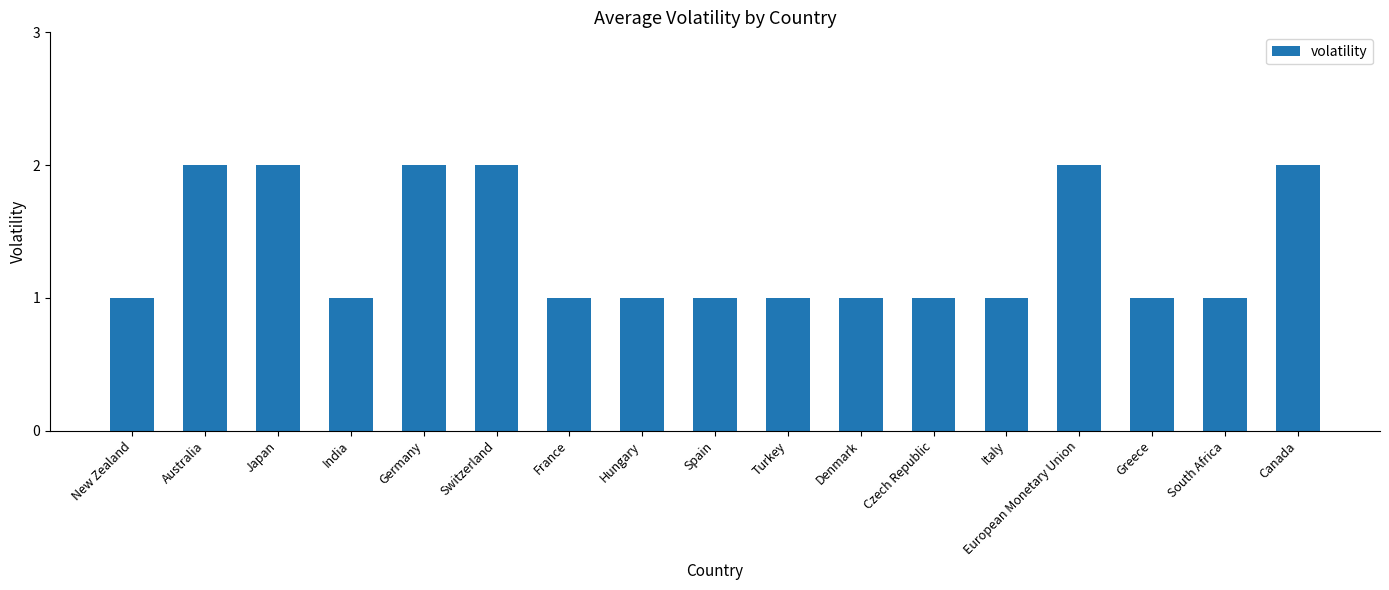

What is the change in value from Germany to Italy?

-1